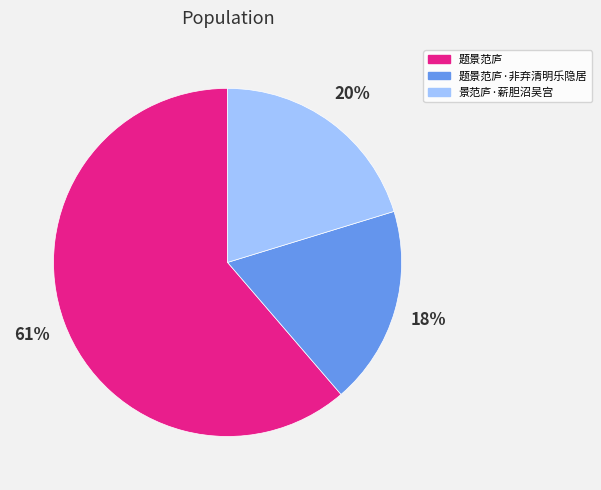

Which category has the smallest portion of the pie?

题景范庐·非弃清明乐隐居